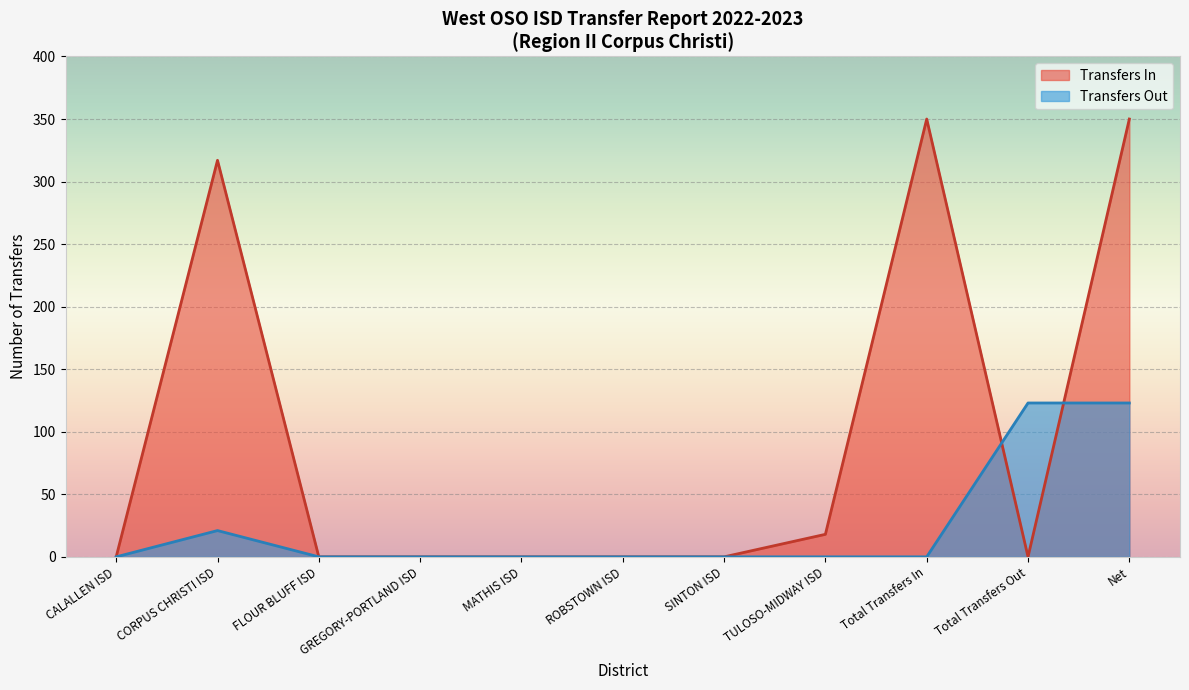

List the series in order of their overall mean, lowest first.

Transfers Out, Transfers In